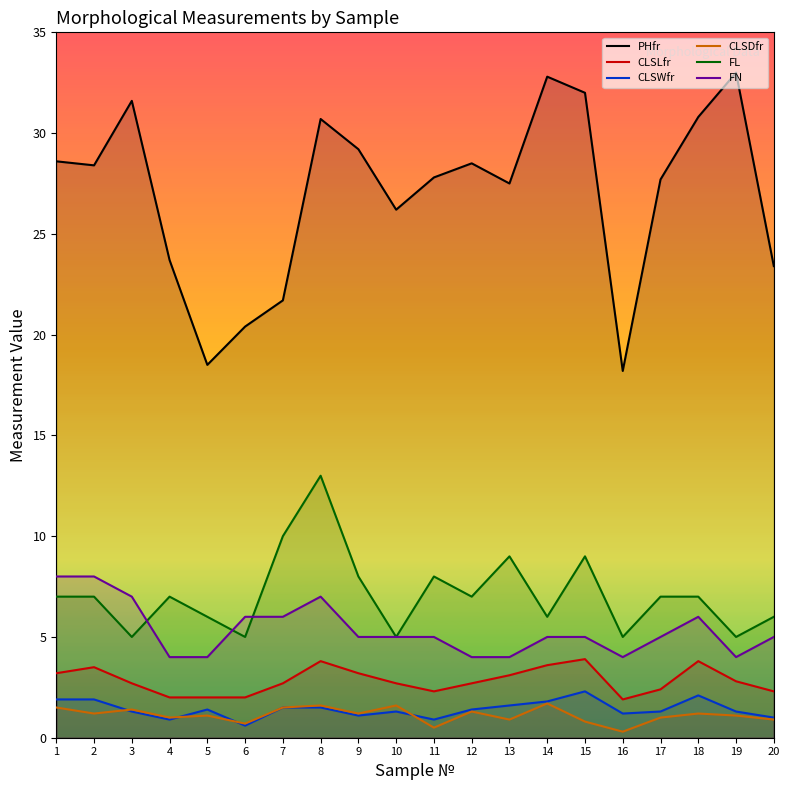

Which series has the widest spread of values?

PHfr